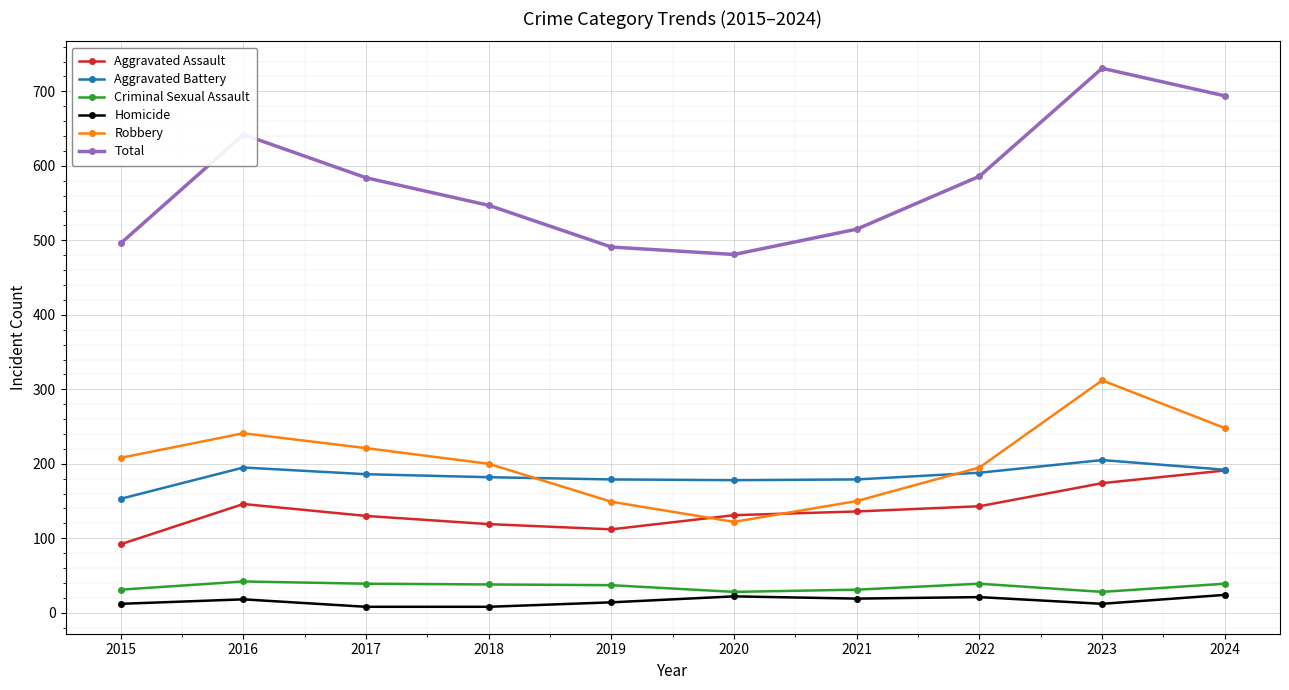

Is this an area chart (filled region under the line)?

No